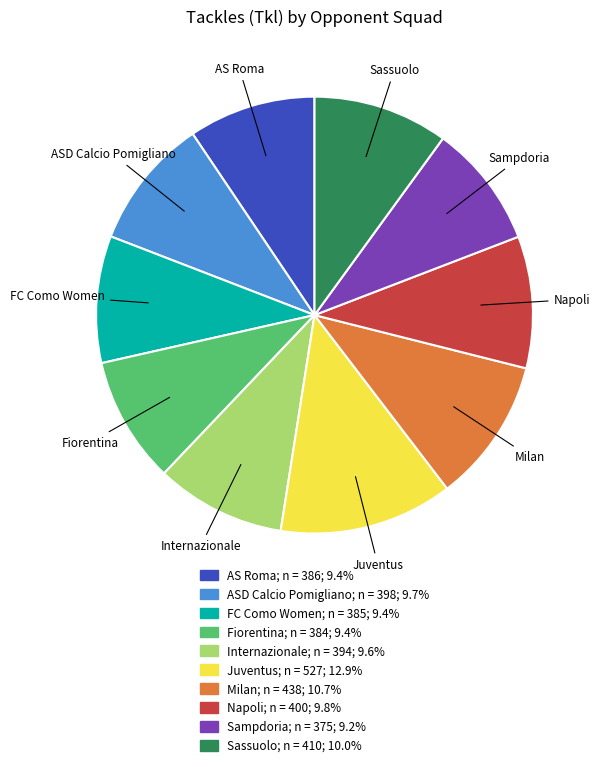

Is there any slice that represents more than half of the pie?

No